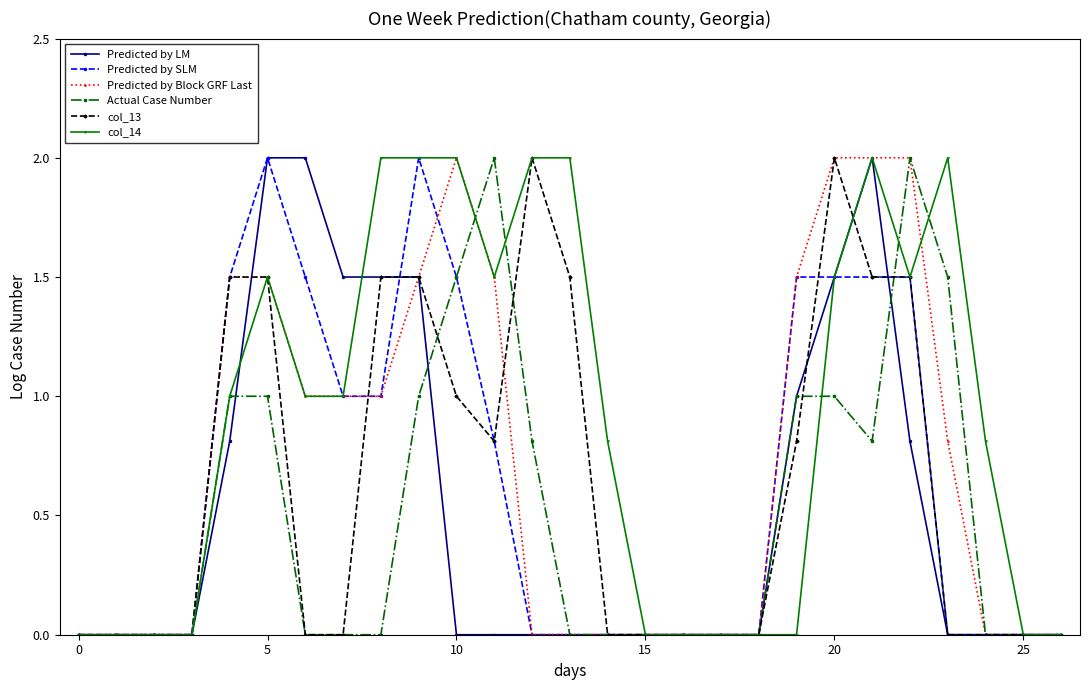

What is the maximum value shown in the chart?

2.0